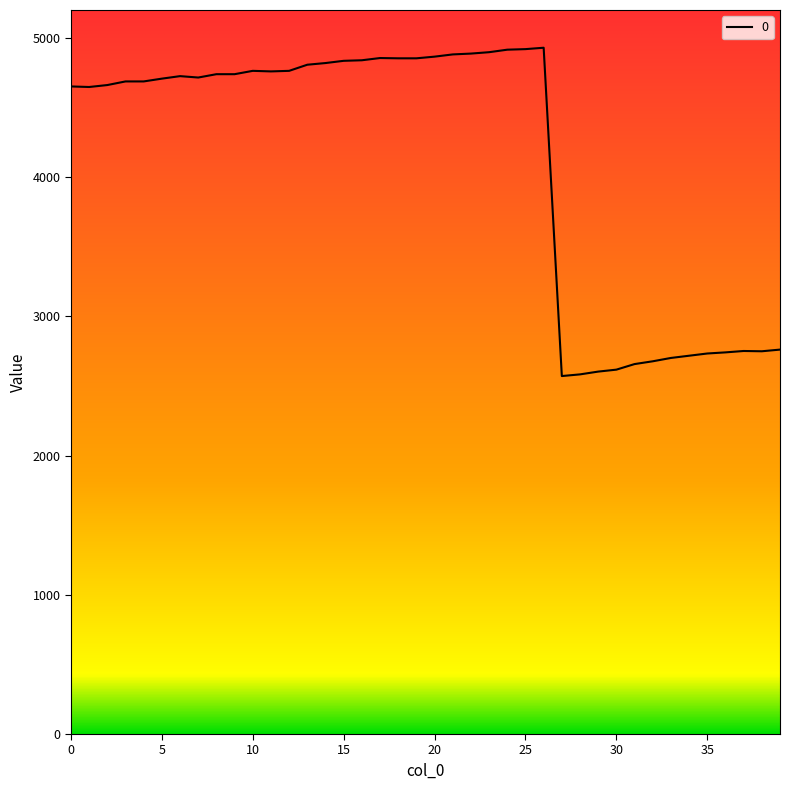

What is the maximum value shown in the chart?

4929